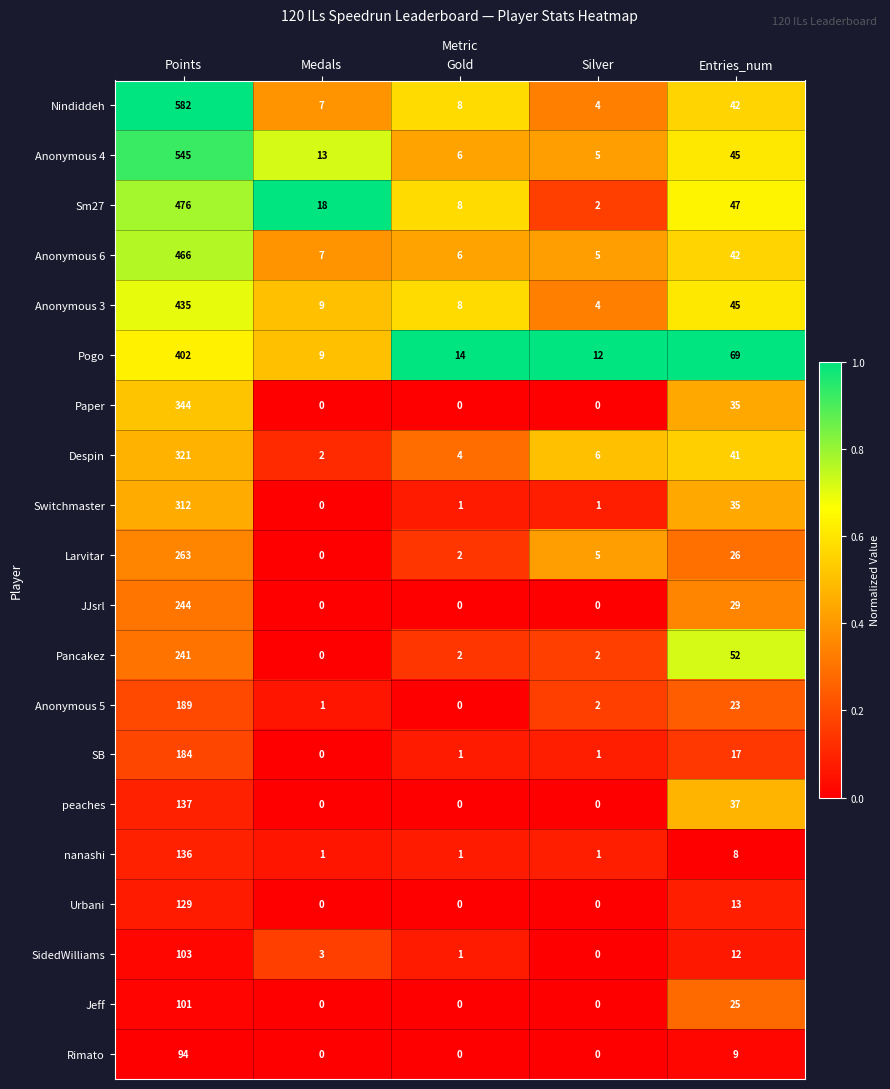

What is the greatest value displayed?

582